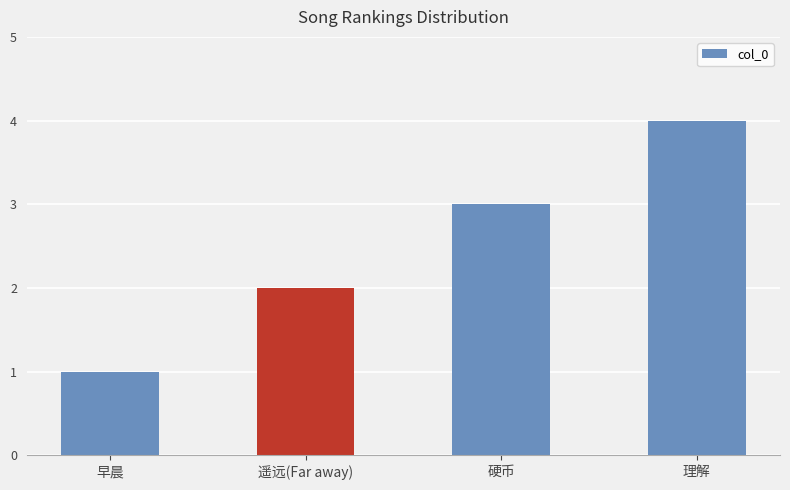

Reading left to right, extract all data points from this chart.

早晨=1	遥远(Far away)=2	硬币=3	理解=4